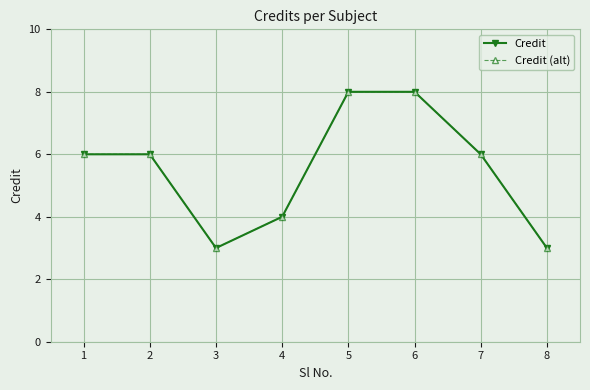

Which series has the largest total across all categories?

Credit